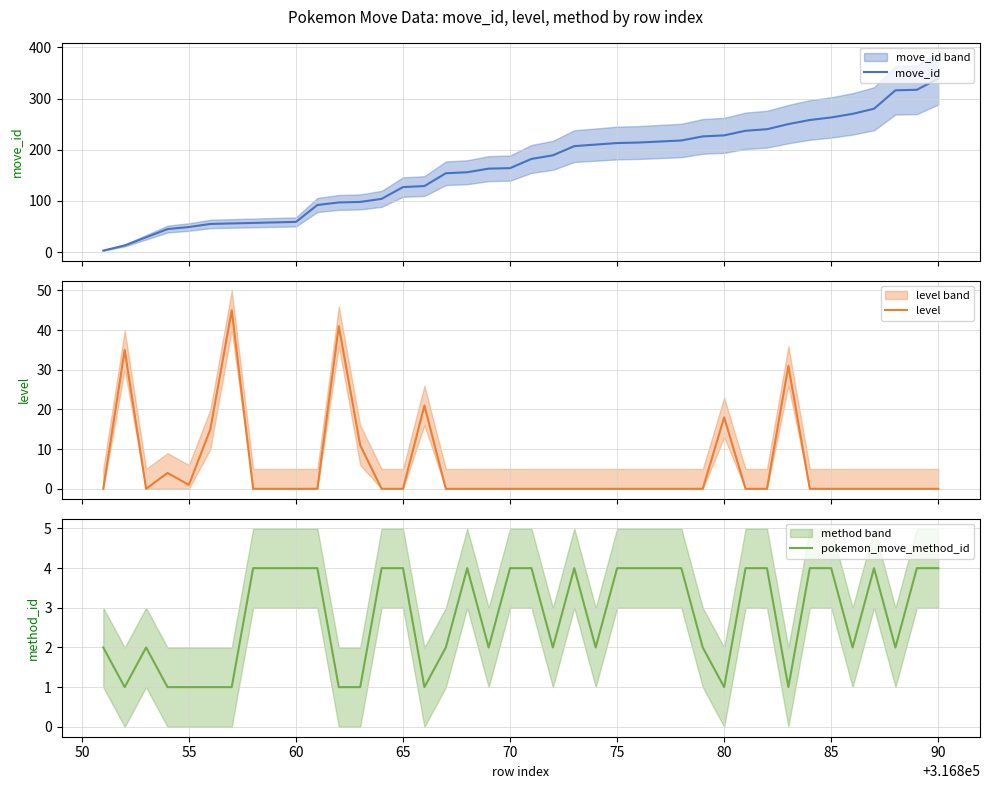

What is the maximum value for move_id?

339